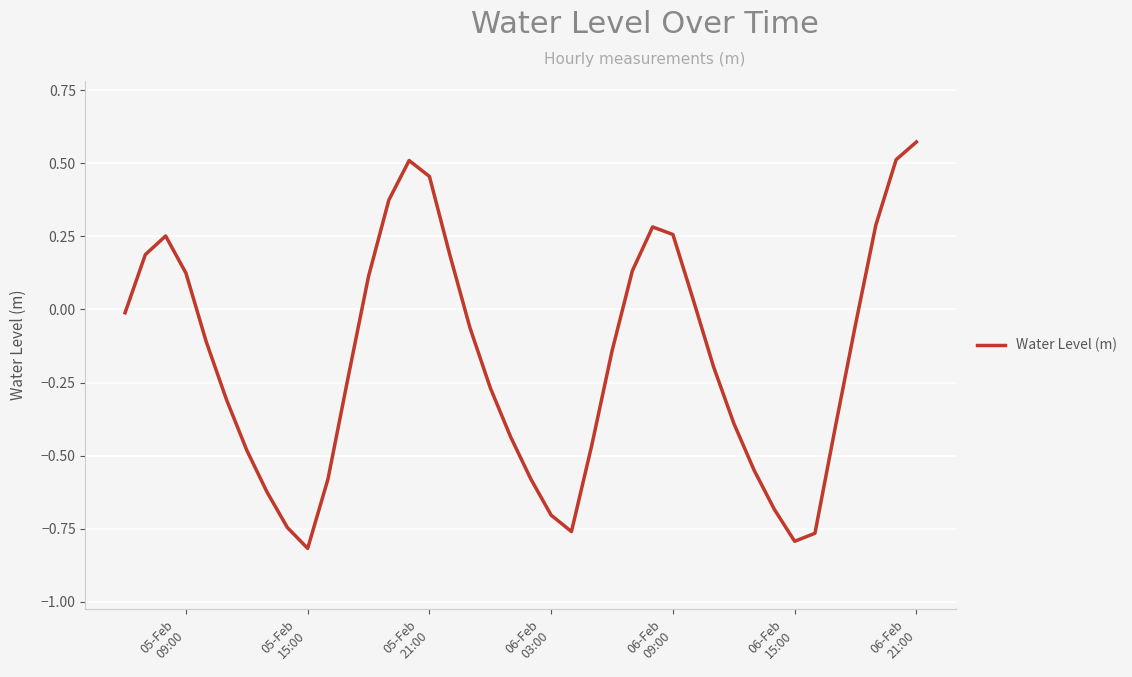

How many lines are shown in the chart?

1